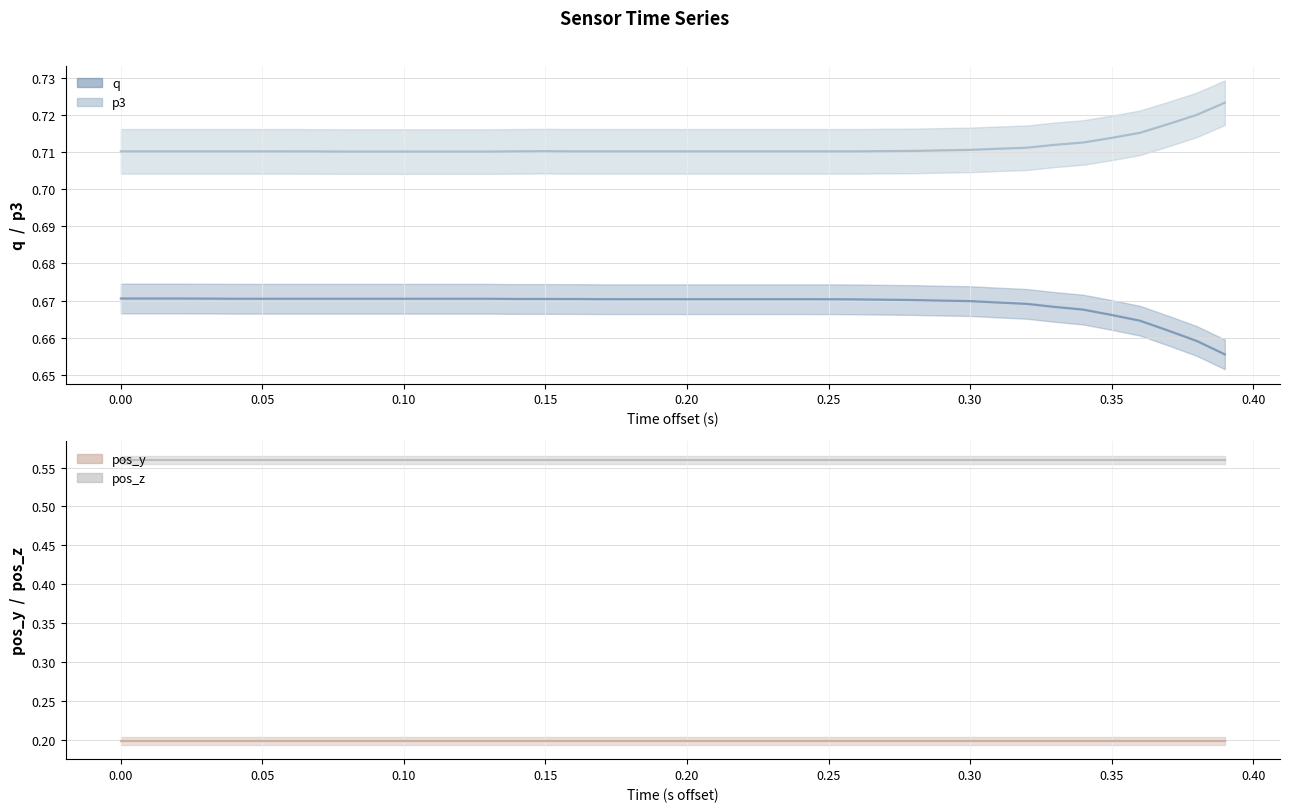

What is the lowest value of the p3 series?

0.7